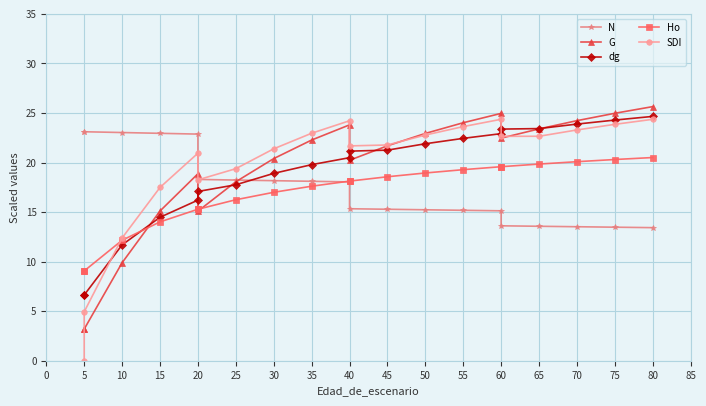

What is the spread (max minus min) of values at 40?

6.2